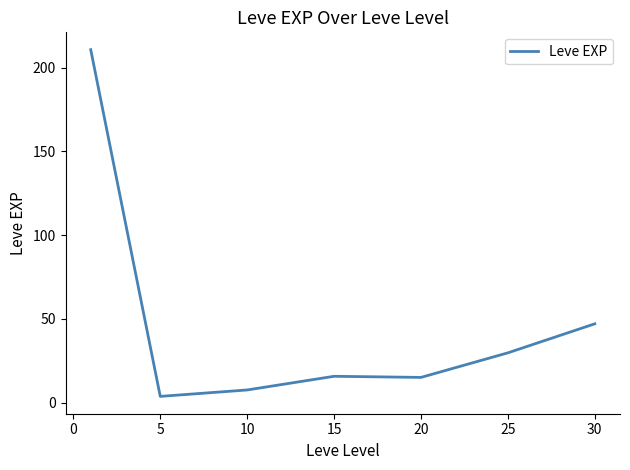

True or false: there are more than 2 points higher than both neighbors.

False